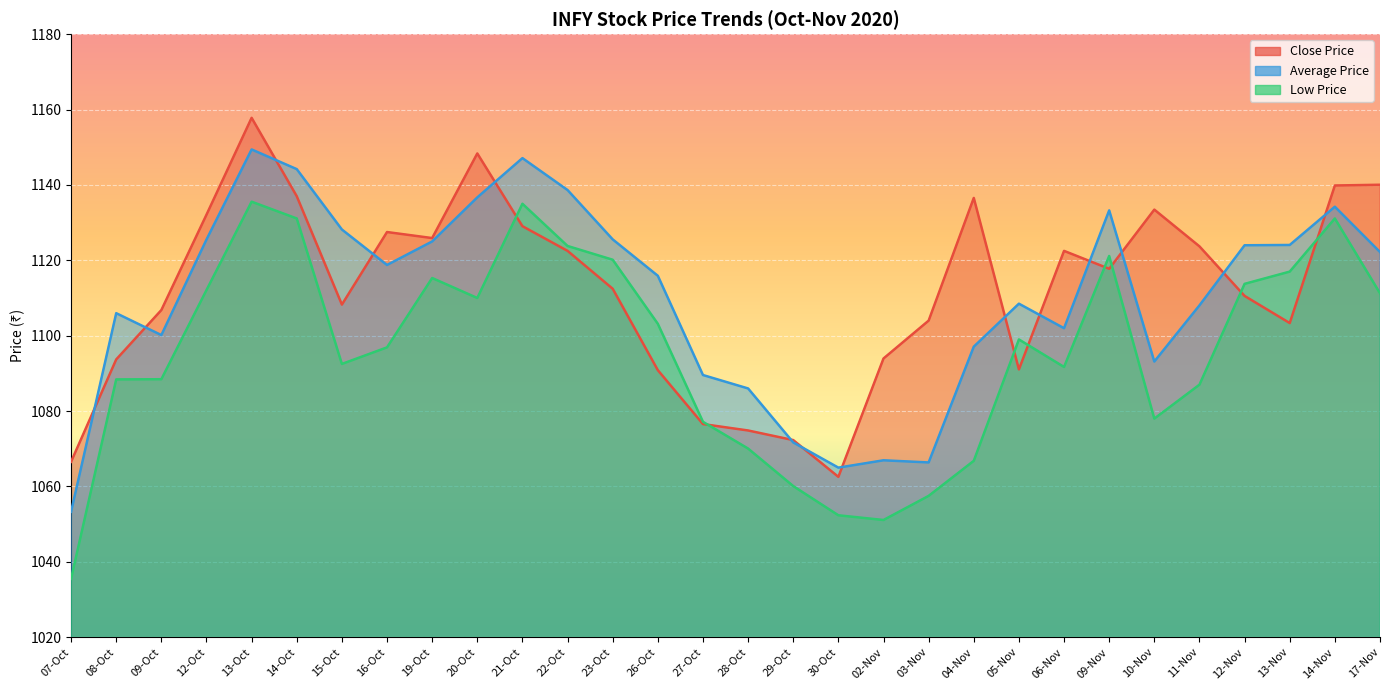

Reading right to left, transcribe all the data shown in this chart.

Close Price: 1140.0	1139.8	1103.3	1110.5	1123.7	1133.5	1117.8	1122.5	1091.0	1136.5	1104.0	1094.0	1062.5	1072.3	1074.8	1076.5	1090.8	1112.5	1122.5	1129.0	1148.3	1125.9	1127.5	1108.2	1137.0	1157.8	1132.1	1106.8	1093.7	1066.5
Average Price: 1122.2	1134.2	1124.1	1124.0	1108.0	1093.1	1133.2	1102.0	1108.5	1097.1	1066.4	1066.9	1065.0	1071.7	1086.0	1089.6	1115.9	1125.5	1138.6	1147.1	1136.7	1125.0	1118.8	1128.2	1144.2	1149.4	1125.5	1100.2	1106.0	1053.3
Low Price: 1111.2	1131.1	1117.0	1113.8	1087.0	1078.0	1121.2	1091.7	1099.0	1066.8	1057.5	1051.1	1052.3	1060.1	1070.0	1077.2	1103.2	1120.2	1123.8	1135.0	1110.0	1115.3	1096.9	1092.5	1131.1	1135.5	1112.1	1088.5	1088.4	1035.5